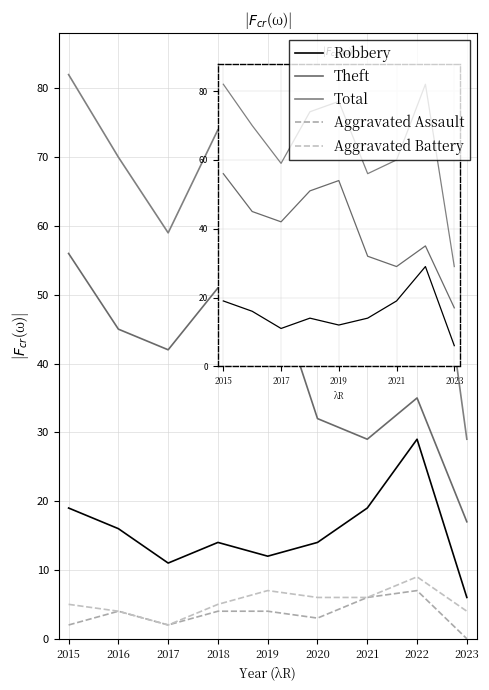

Does the chart have visible grid lines?

Yes